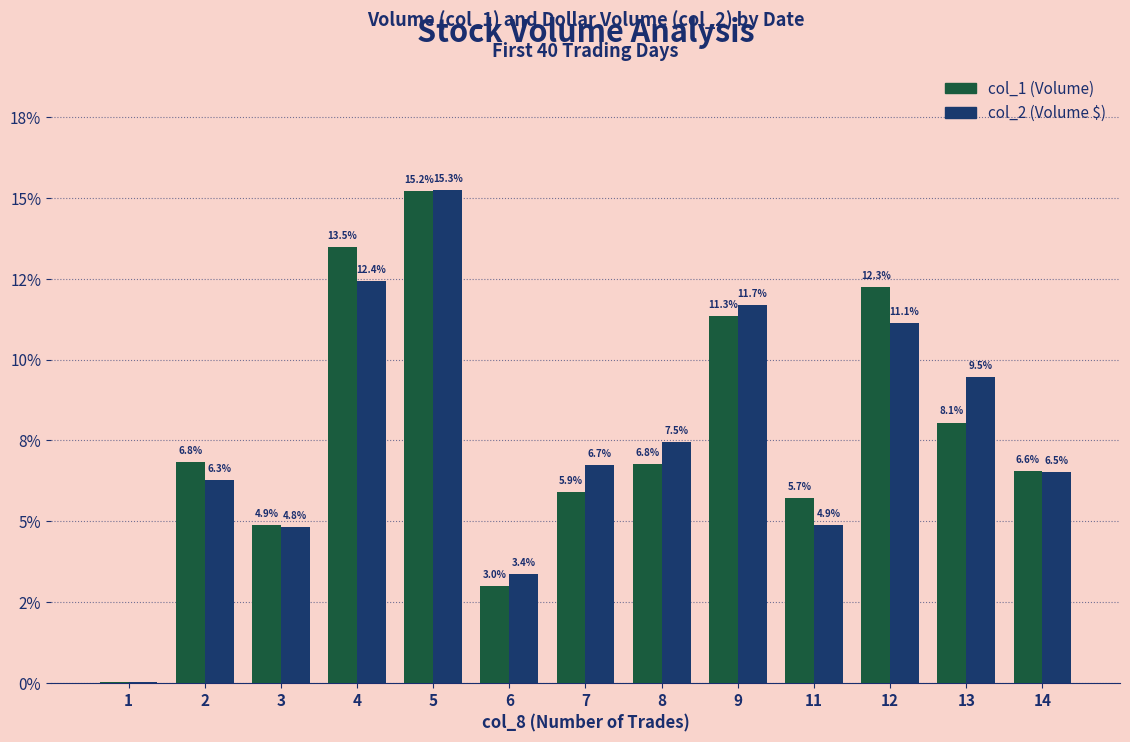

What is the highest value of the col_2 (Volume $) series?

15.3